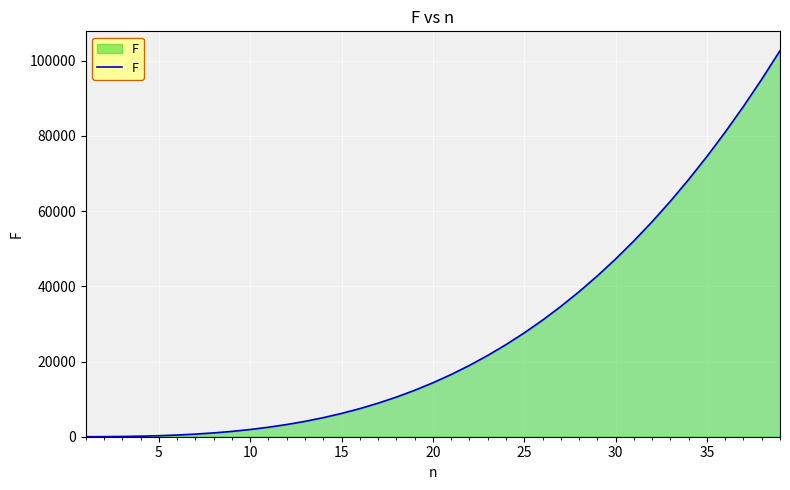

What is the greatest value displayed?

102697